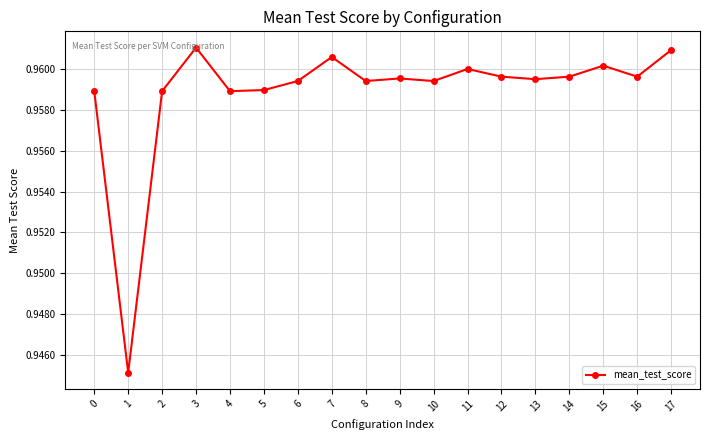

True or false: there are more than 0 points higher than both neighbors.

True